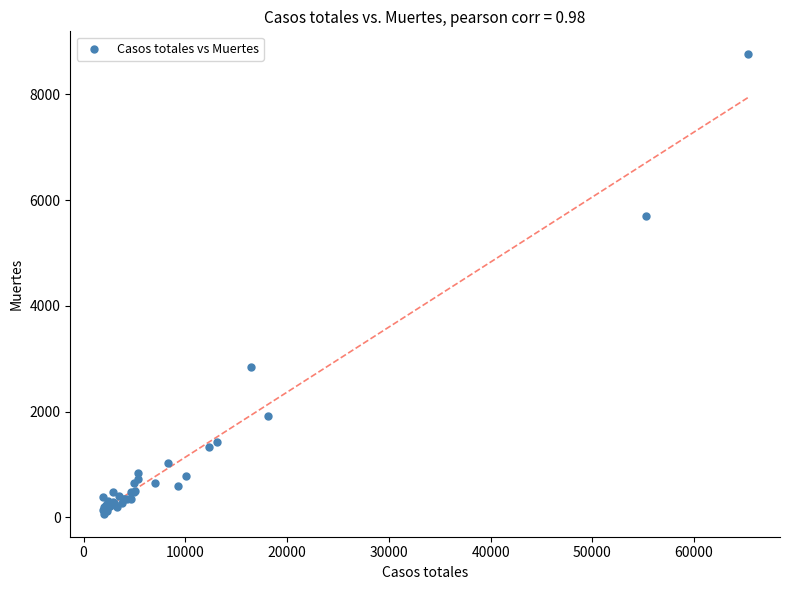

What Y value in the scatter plot is closest to 4413?

5692